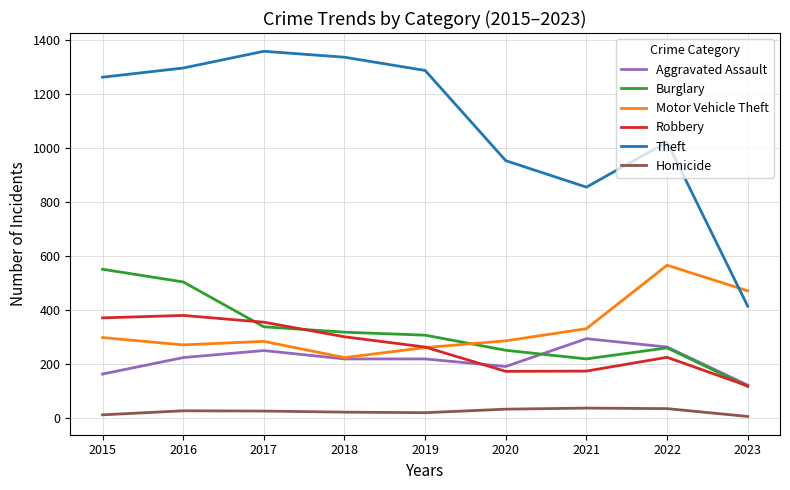

Between 2020 and 2023, which series saw the biggest shift?

Theft